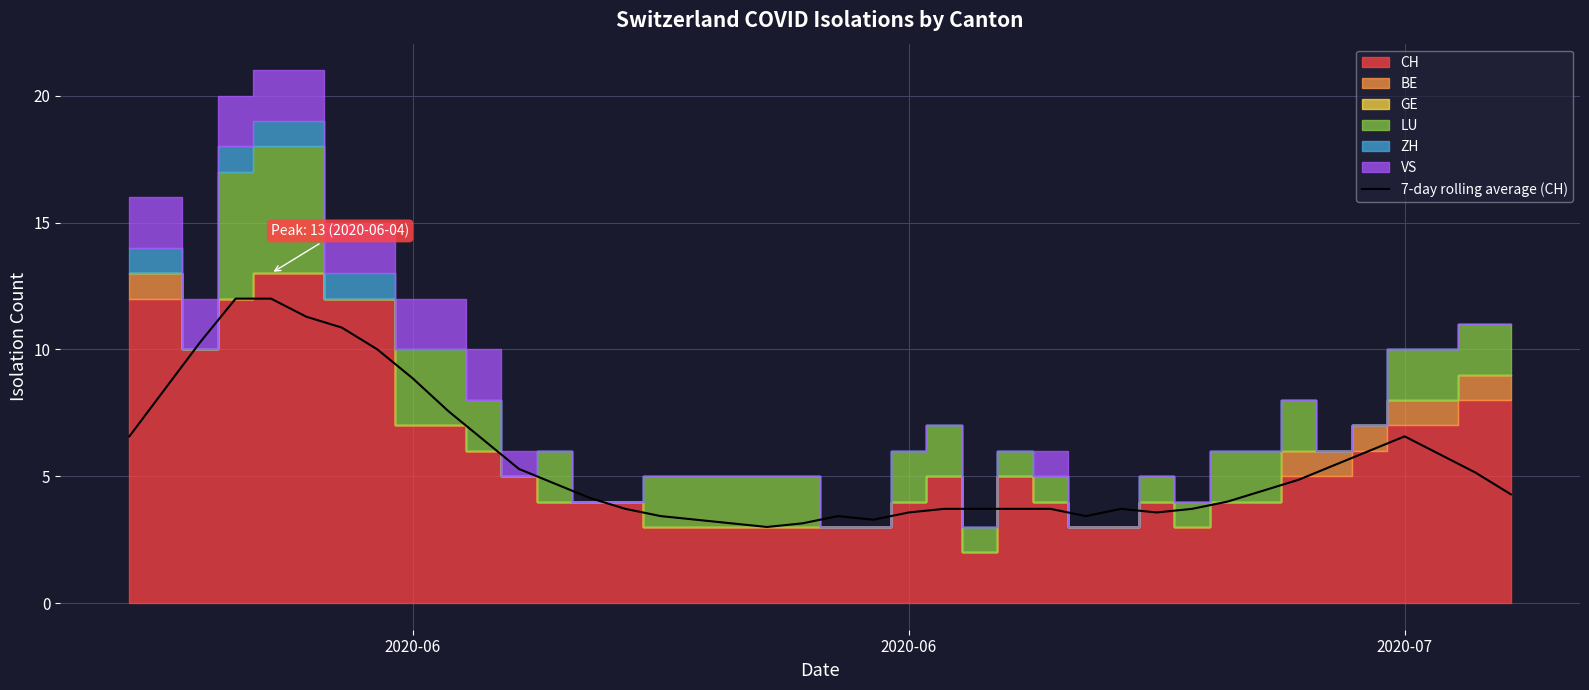

How many lines are shown in the chart?

1